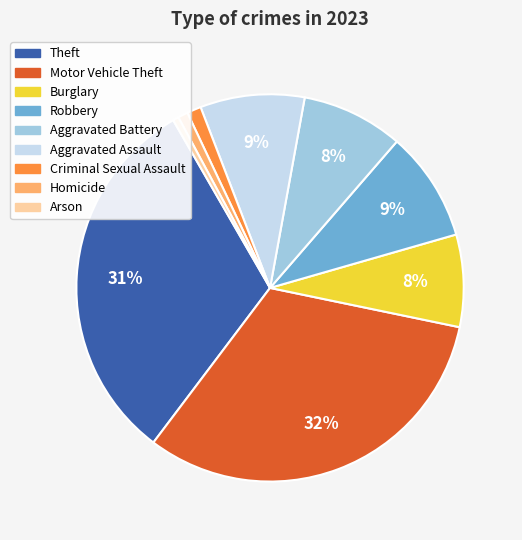

Is the sum of Burglary and Aggravated Battery greater than half?

No